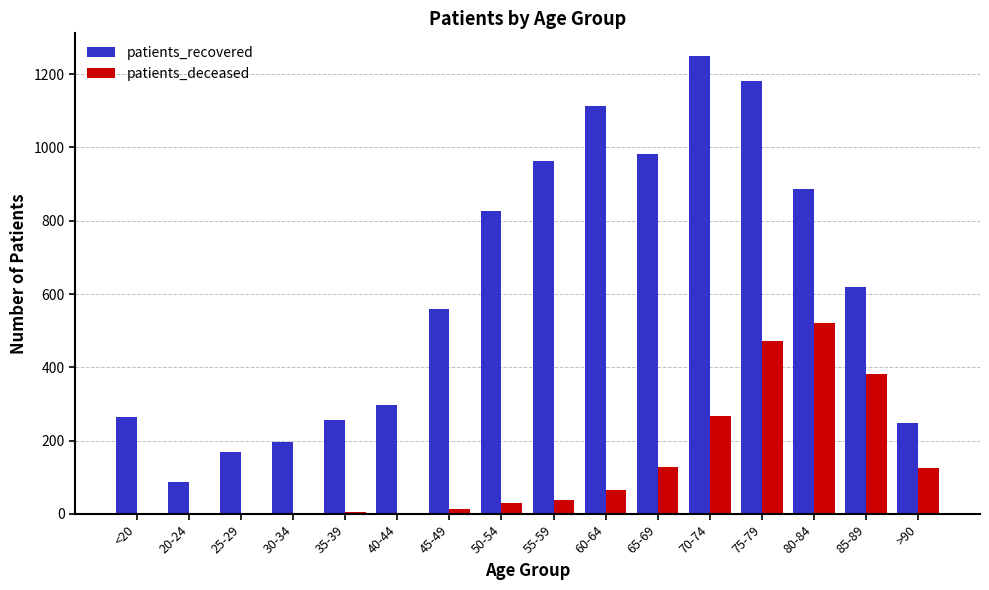

Are the bars grouped side by side (vs. stacked)?

Yes